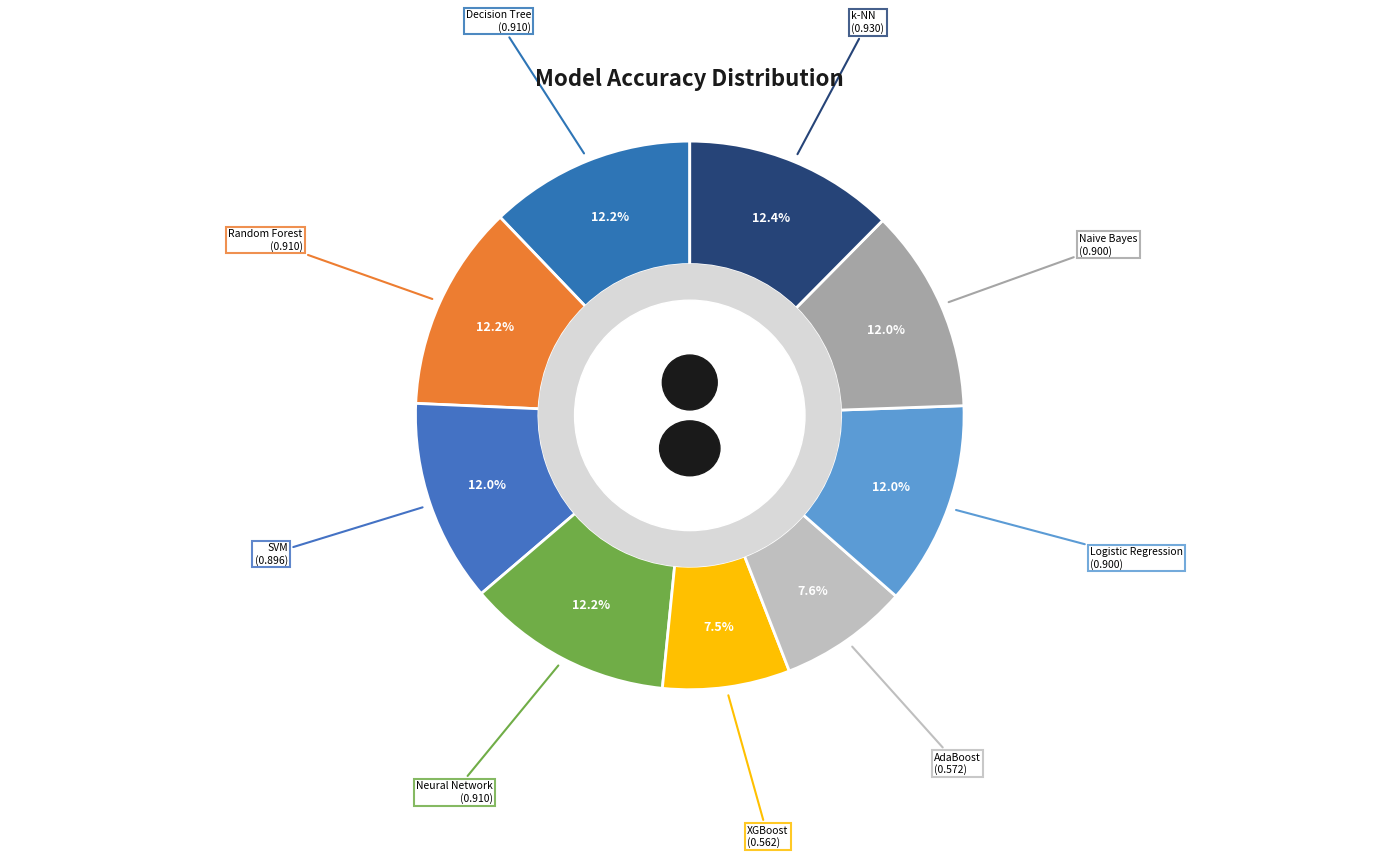

How many slices are in this pie chart?

9